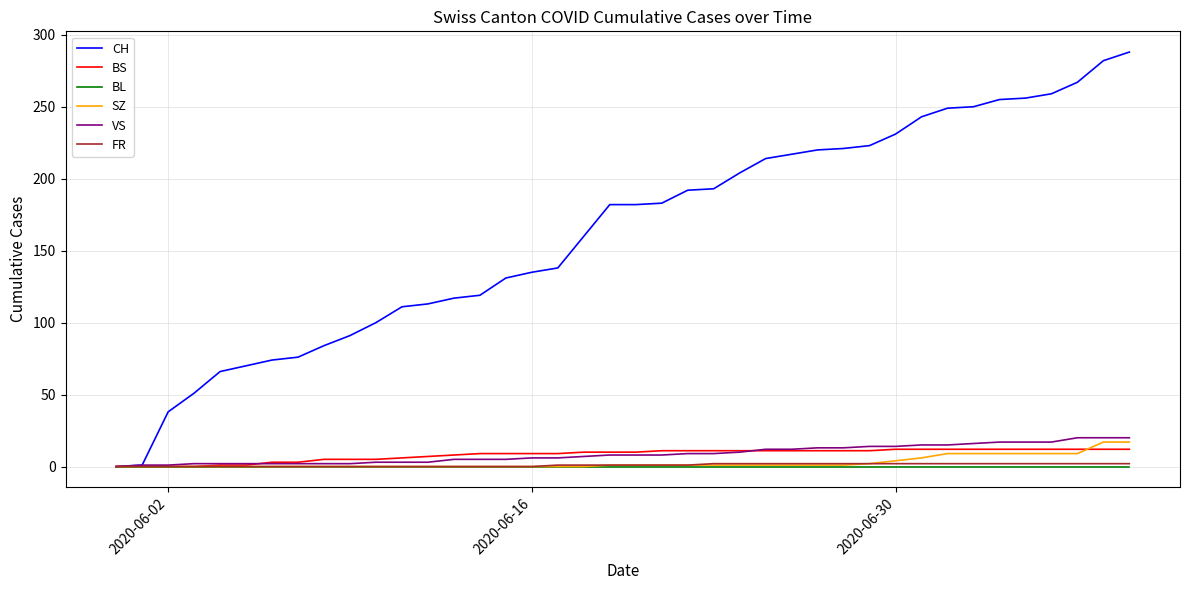

Which series has the widest spread of values?

CH